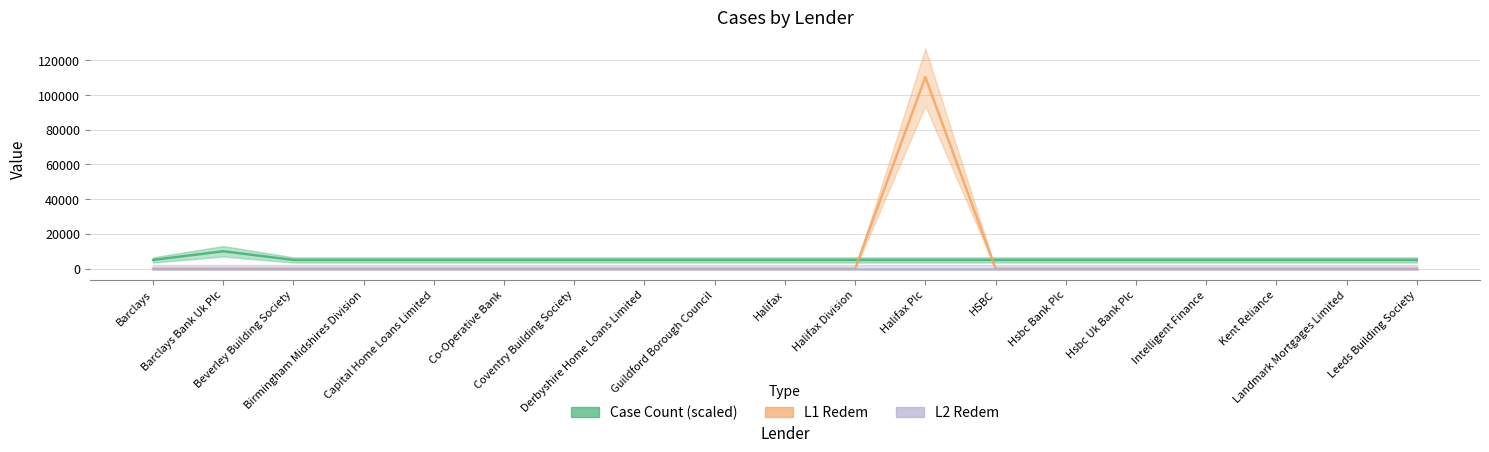

Where is L1 Redem nearest to the value 55172?

Barclays